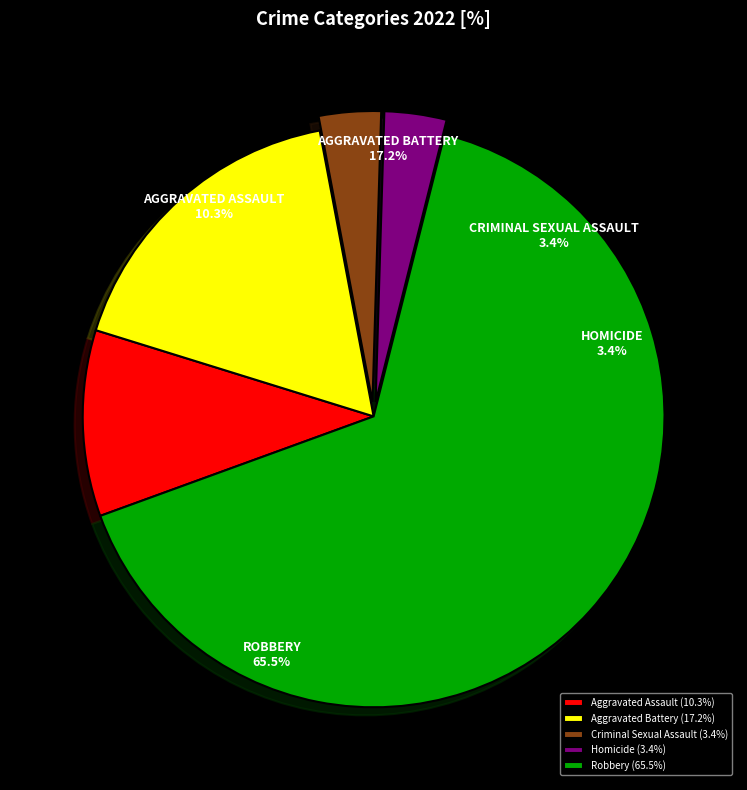

Rank the categories by value from highest to lowest.

Robbery, Aggravated Battery, Aggravated Assault, Criminal Sexual Assault, Homicide